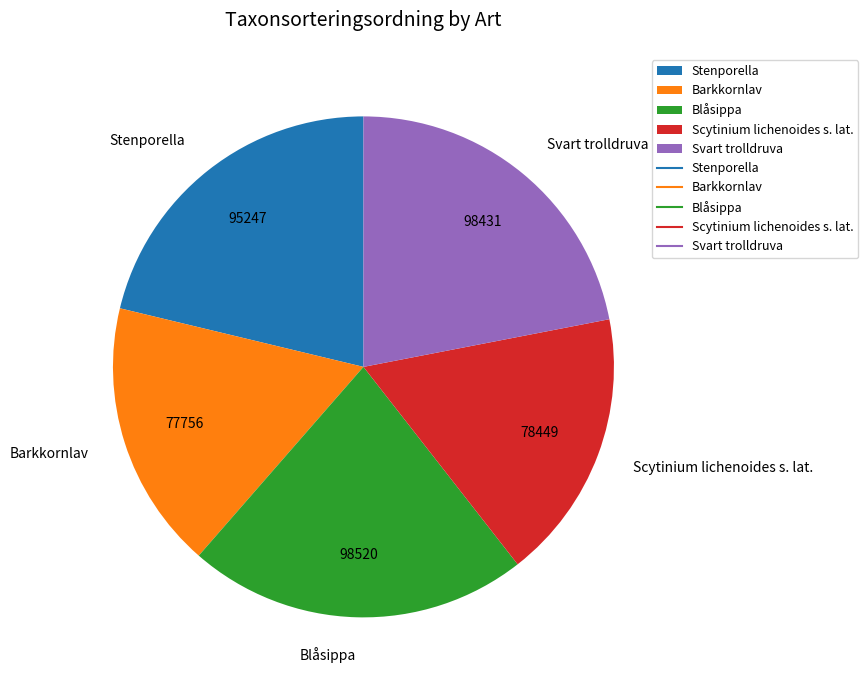

How many slices are in this pie chart?

5